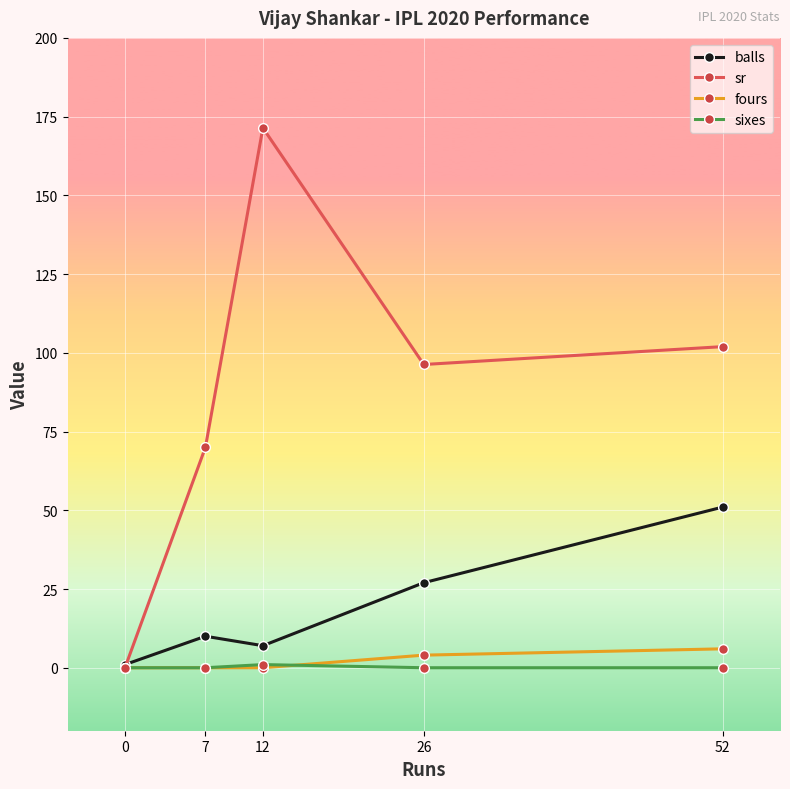

How many lines are shown in the chart?

4